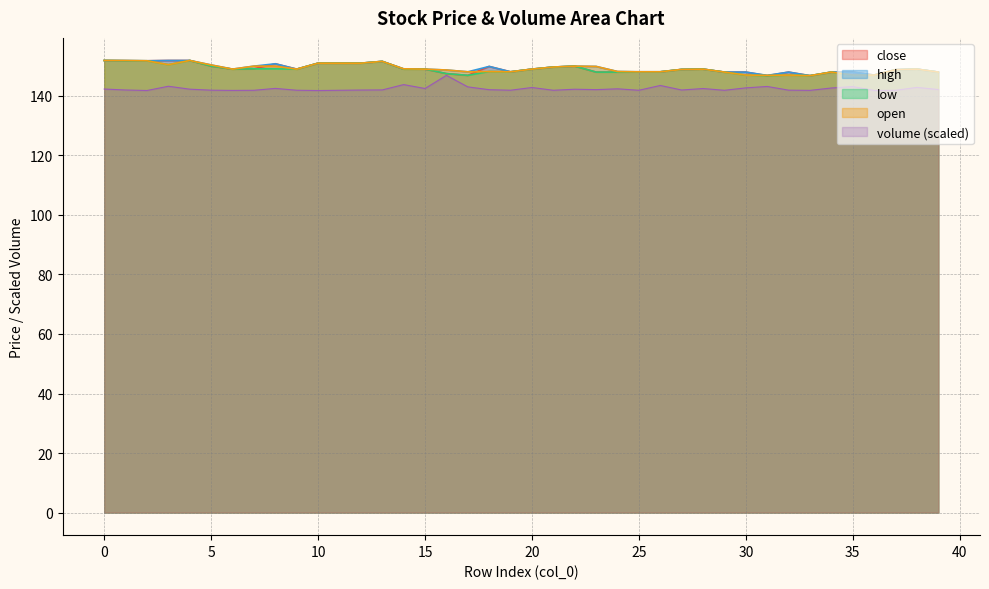

What are all the series names shown in the legend?

close, high, low, open, volume (scaled)